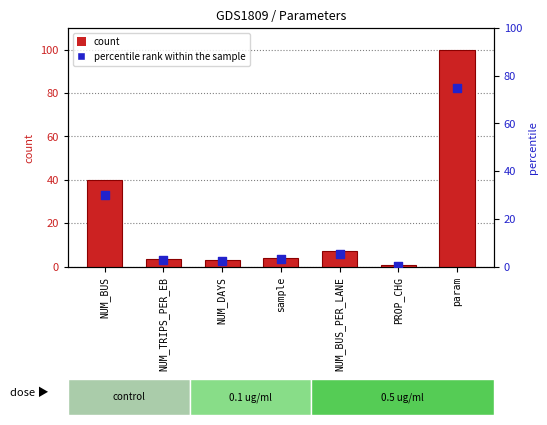

Which series has the largest Y range (max minus min)?

Value